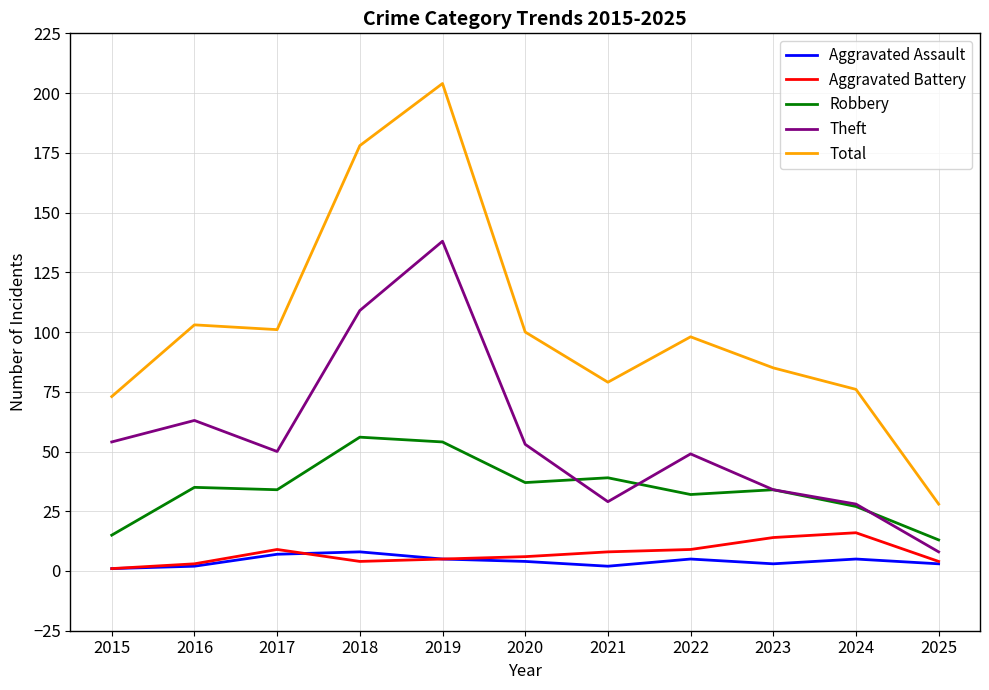

True or false: Aggravated Assault has more than 0 interior local peaks.

True